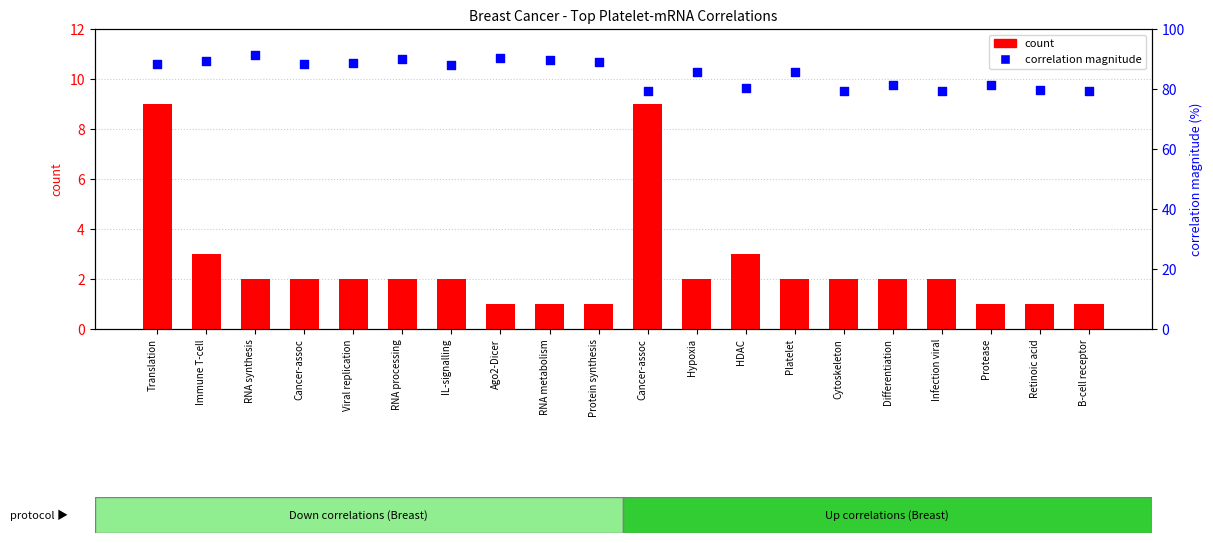

What is the total value across all series at Cancer-assoc?

90.2